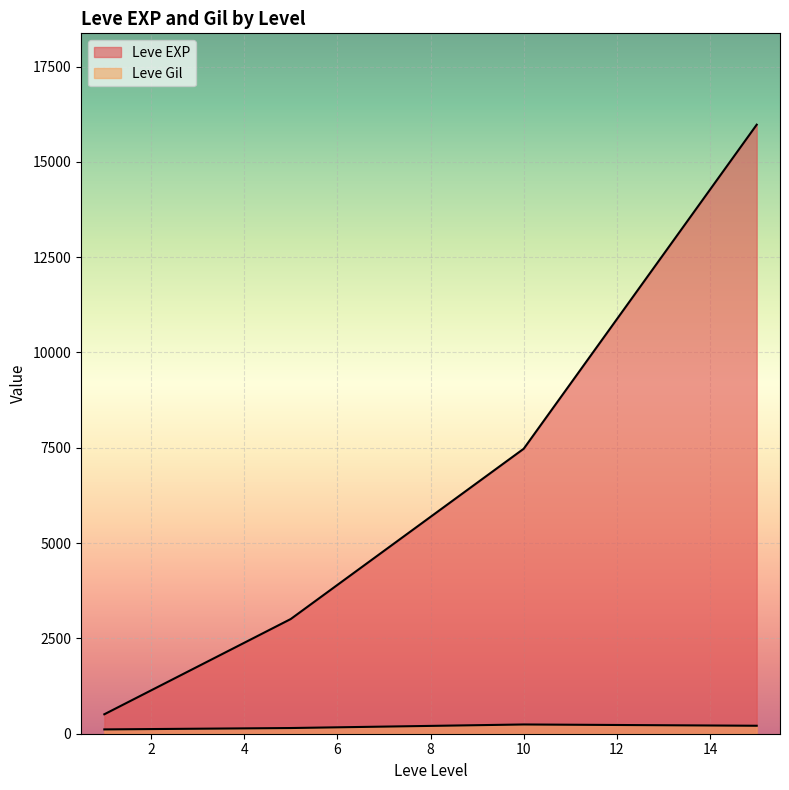

Which series has the widest spread of values?

Leve EXP